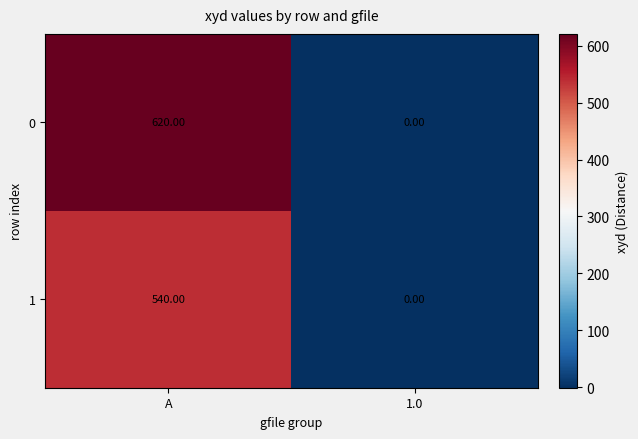

What is the spread (max minus min) of values at A?

80